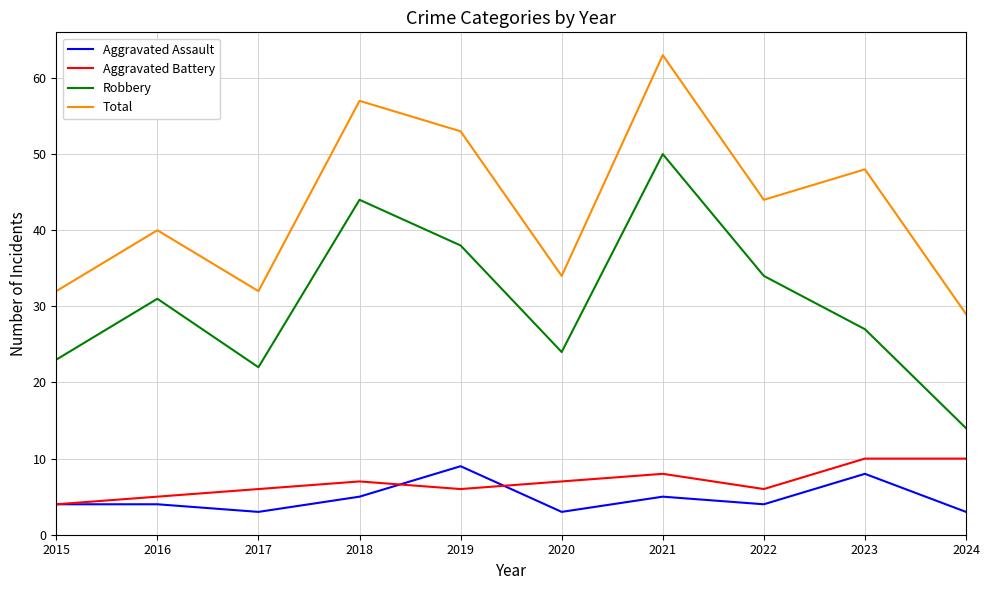

Reading left to right, list all the values displayed in this chart.

Aggravated Assault: 4	4	3	5	9	3	5	4	8	3
Aggravated Battery: 4	5	6	7	6	7	8	6	10	10
Robbery: 23	31	22	44	38	24	50	34	27	14
Total: 32	40	32	57	53	34	63	44	48	29